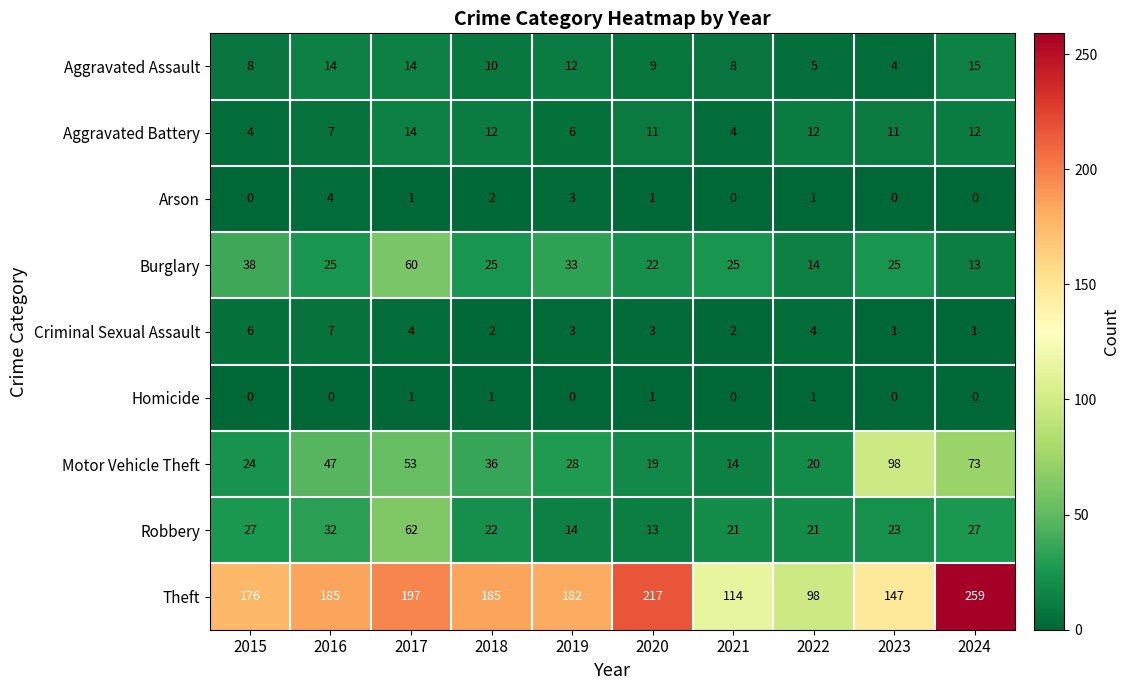

True or false: Aggravated Assault has a value of 27 at 2024.

False